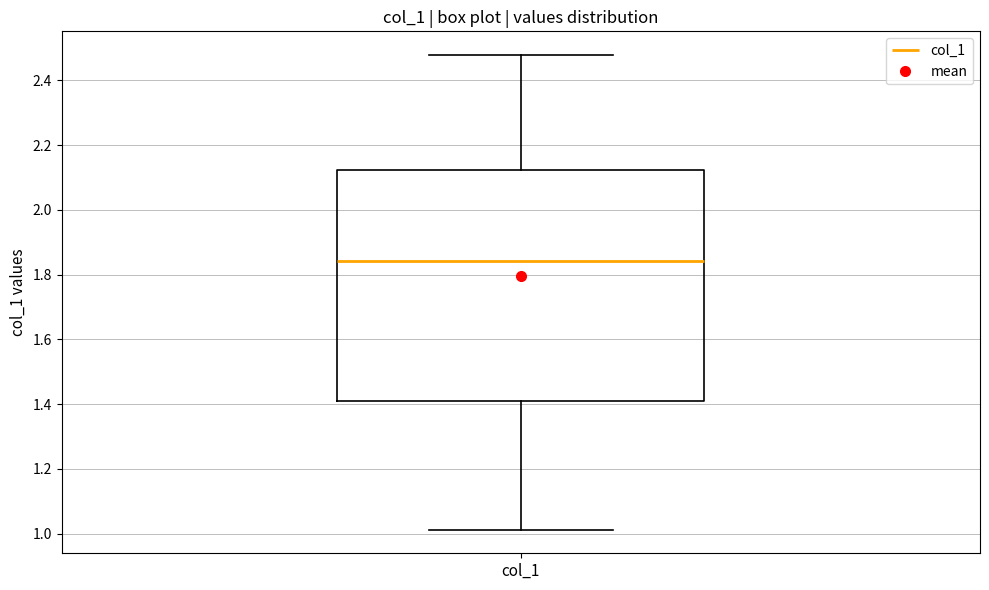

Transcribe this box plot: give where the median line is, the range the box spans, and where the two whiskers end, as read against the y-axis. The values are not printed on the chart, so give them approximately, as read against the axis.

median 1.84, box 1.40 to 2.12, whiskers 1.02 to 2.48